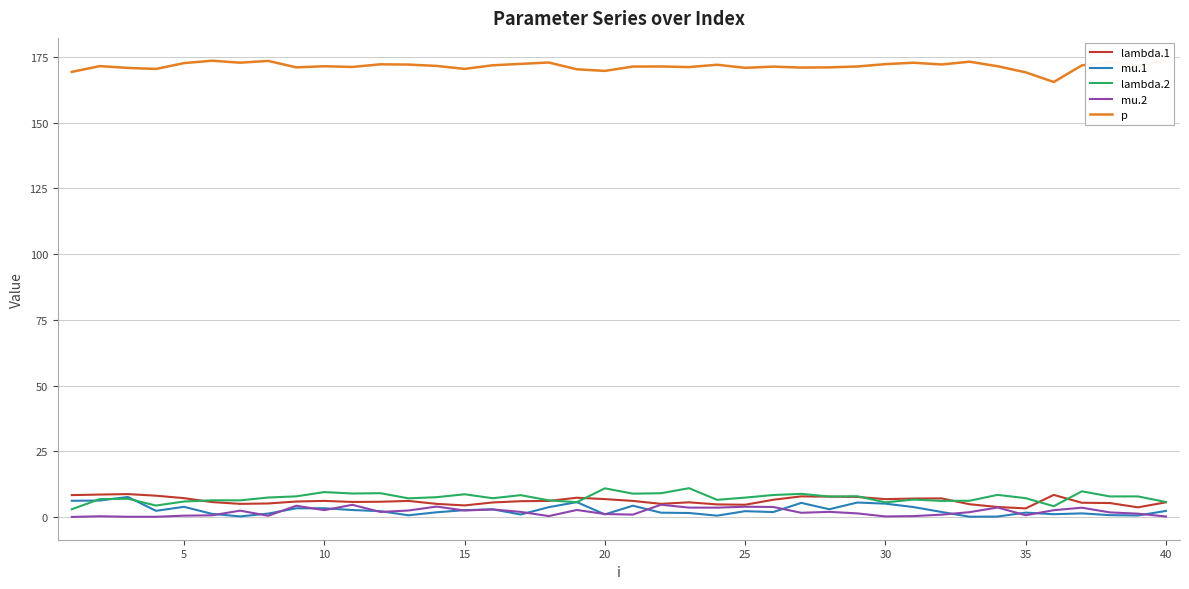

True or false: mu.2 and p cross at least once.

False